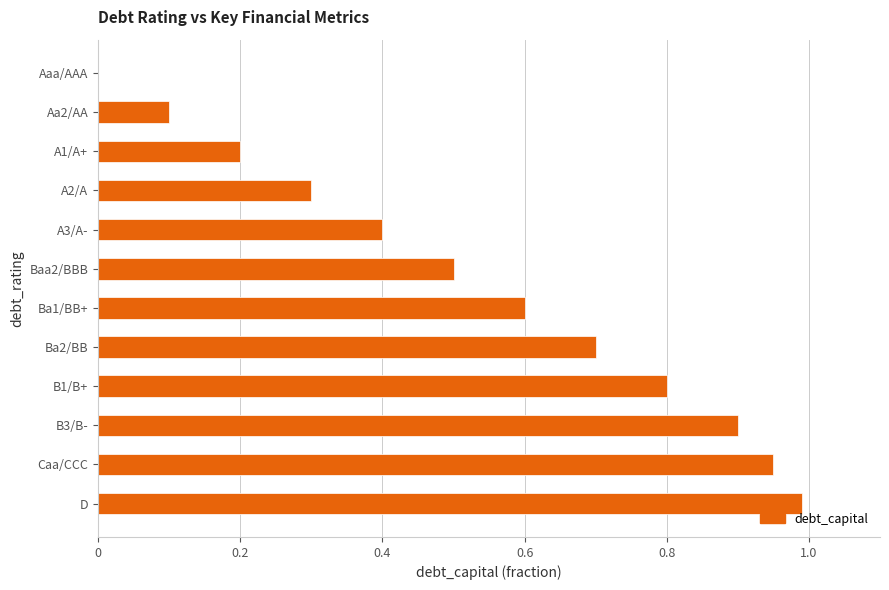

The value at D is 1.0. True or false?

True